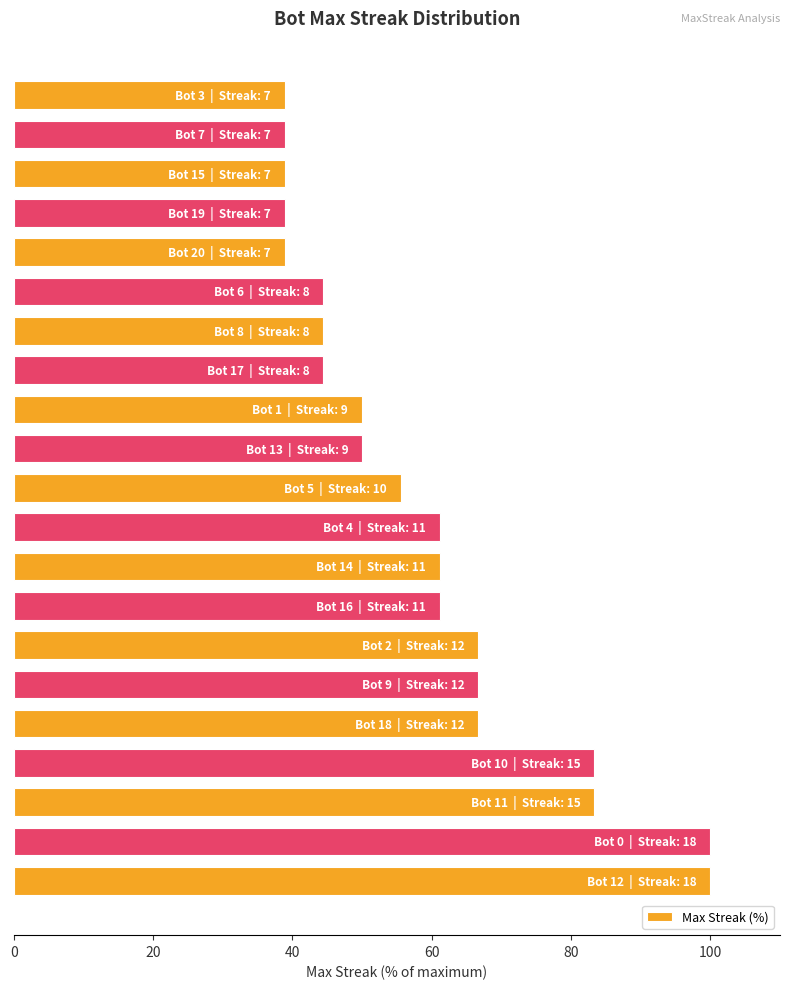

Reading top to bottom, what are all the values shown in this chart?

38.9	38.9	38.9	38.9	38.9	44.4	44.4	44.4	50.0	50.0	55.6	61.1	61.1	61.1	66.7	66.7	66.7	83.3	83.3	100.0	100.0